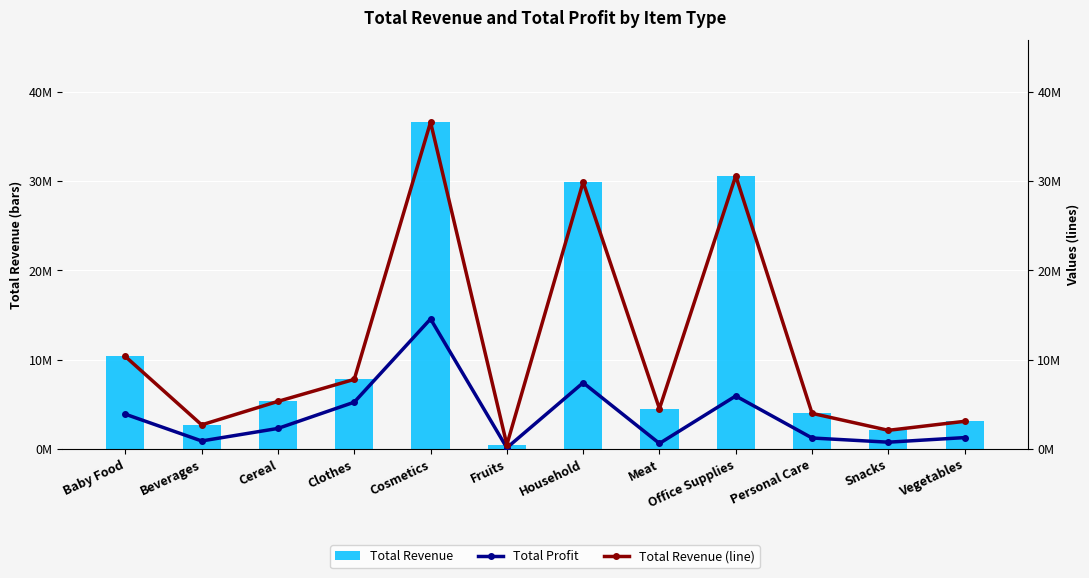

Rank the series at Snacks from lowest to highest value.

Total Profit, Total Revenue, Total Revenue (line)